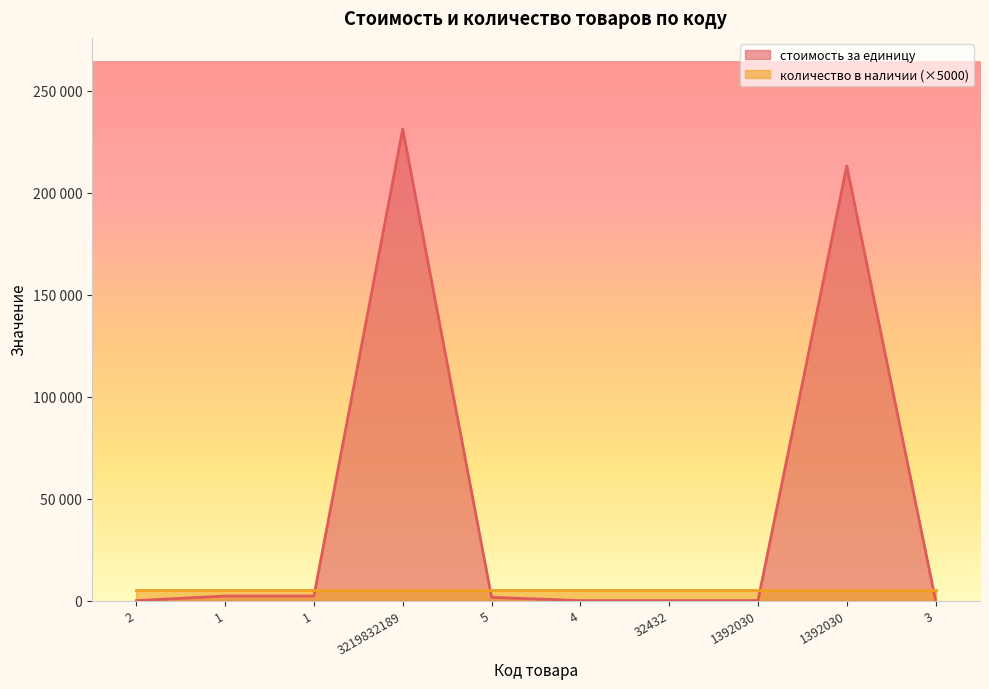

List the labels in order of value, smallest first.

2, 4, 32432, 1392030, 3, 5, 1, 1, 1392030, 3219832189